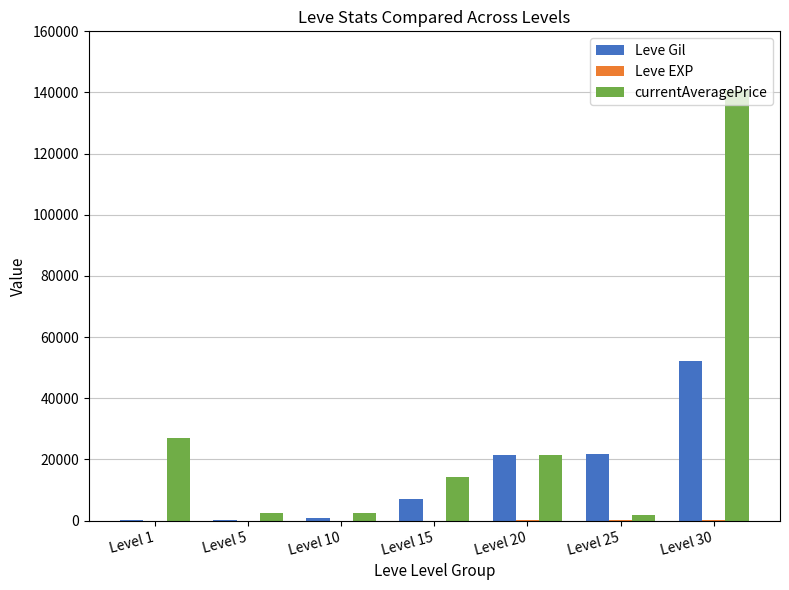

Between Level 1 and Level 30, which series saw the biggest shift?

currentAveragePrice